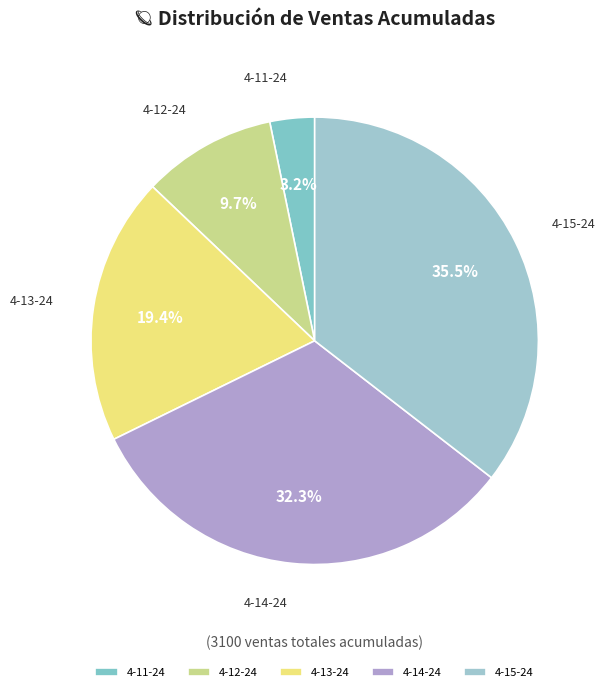

Rank the categories by value from highest to lowest.

4-15-24, 4-14-24, 4-13-24, 4-12-24, 4-11-24